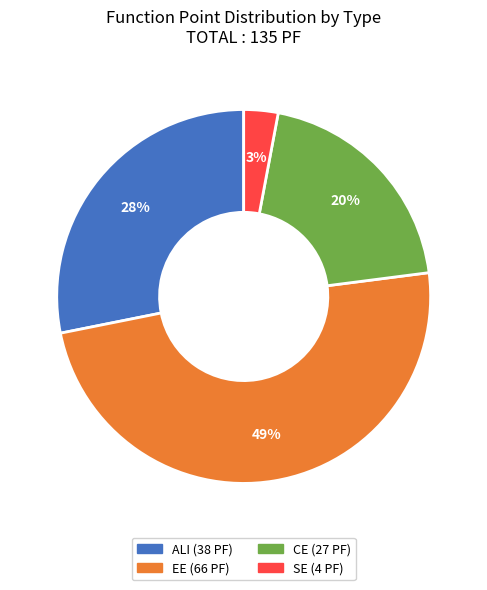

Which has a higher value, ALI or EE?

EE